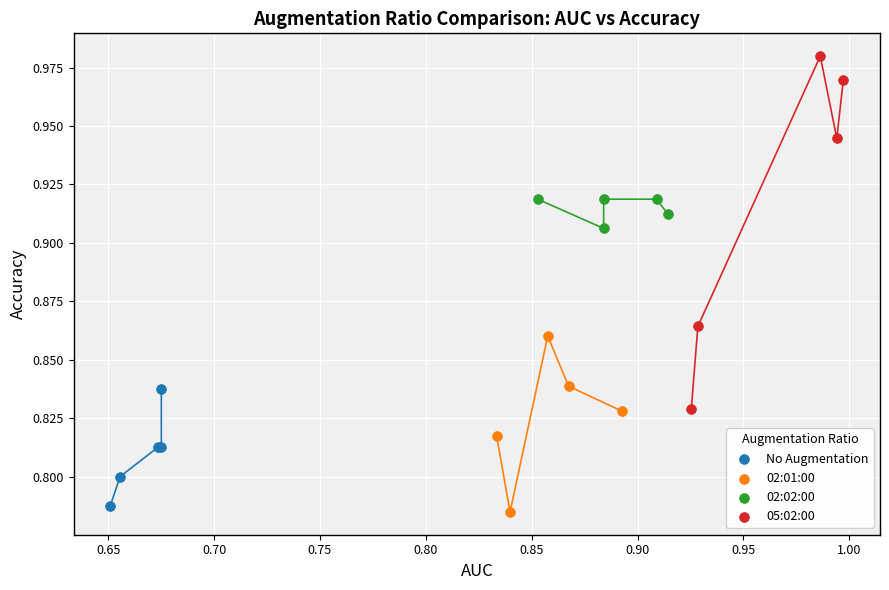

Which series has the widest spread of Y values?

05:02:00